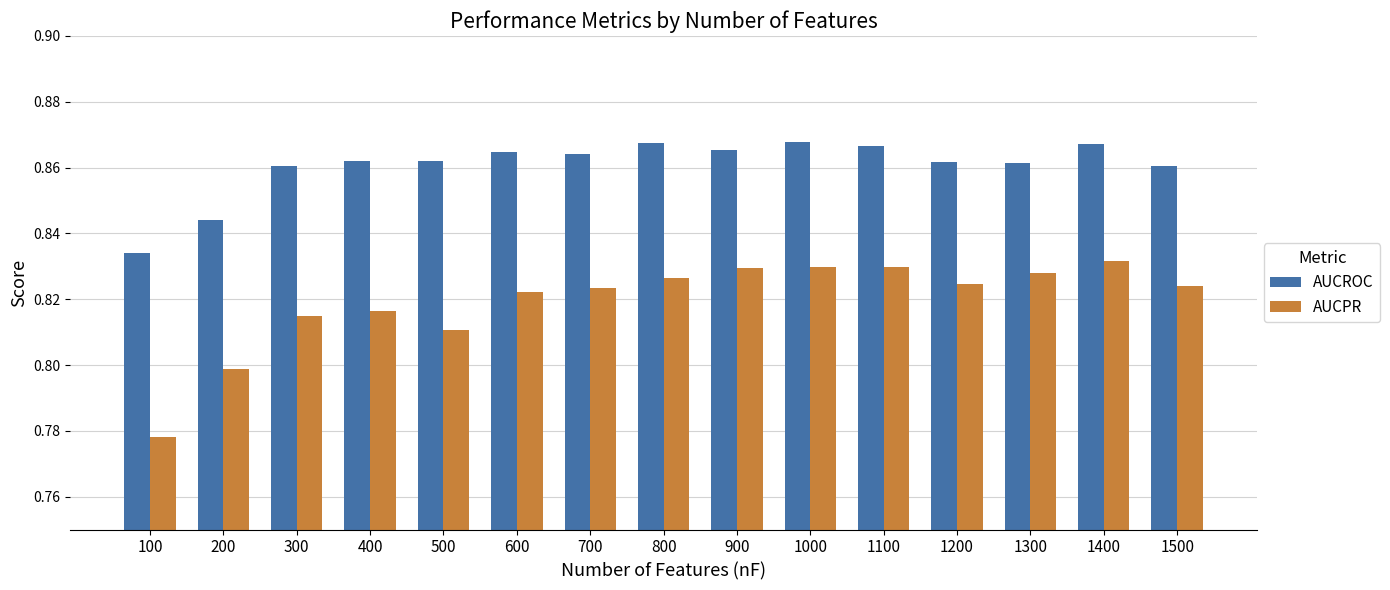

What is the sum of all AUCPR values?

12.3